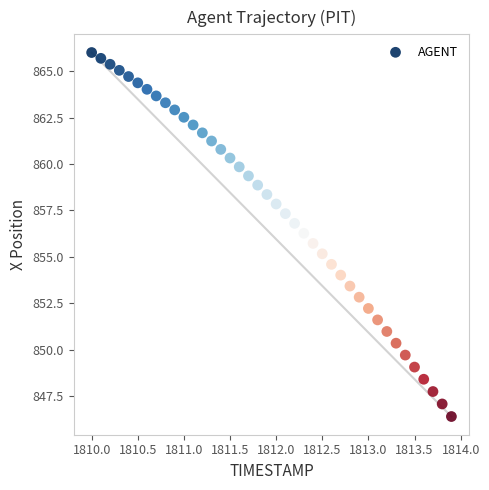

What is the range of Y values (max minus min)?

19.6